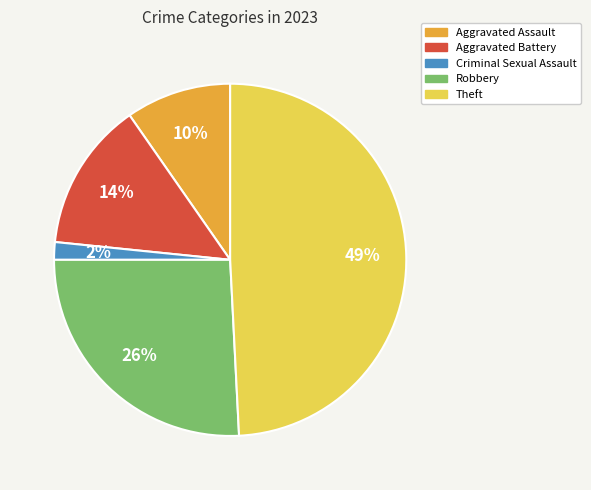

True or false: Aggravated Battery accounts for 7% of the total.

False